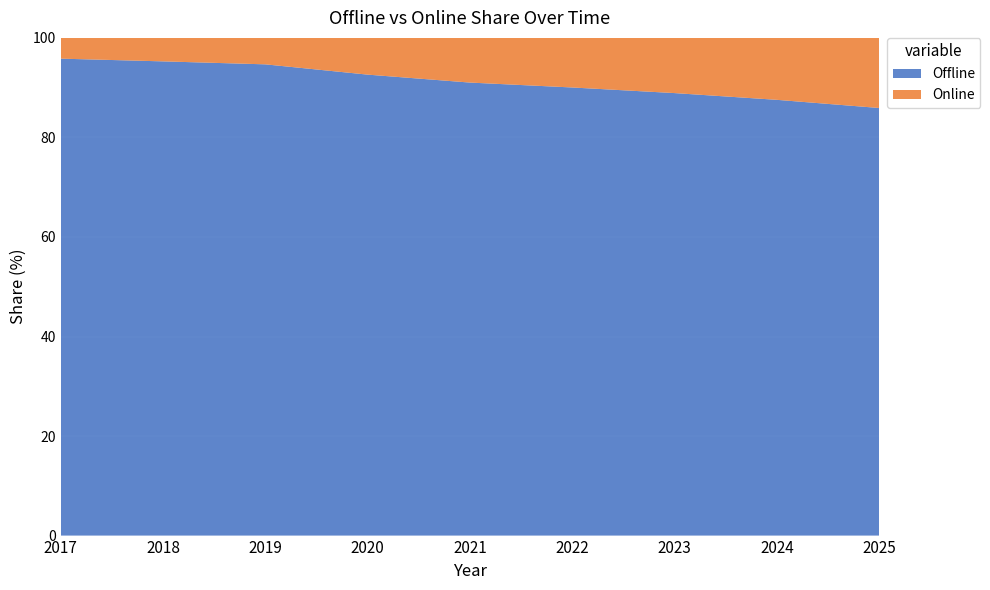

Reading right to left, extract all data points from this chart.

Offline: 85.9	87.6	88.9	90.0	91.0	92.6	94.7	95.3	95.8
Online: 14.1	12.4	11.1	10.0	9.0	7.4	5.3	4.7	4.2